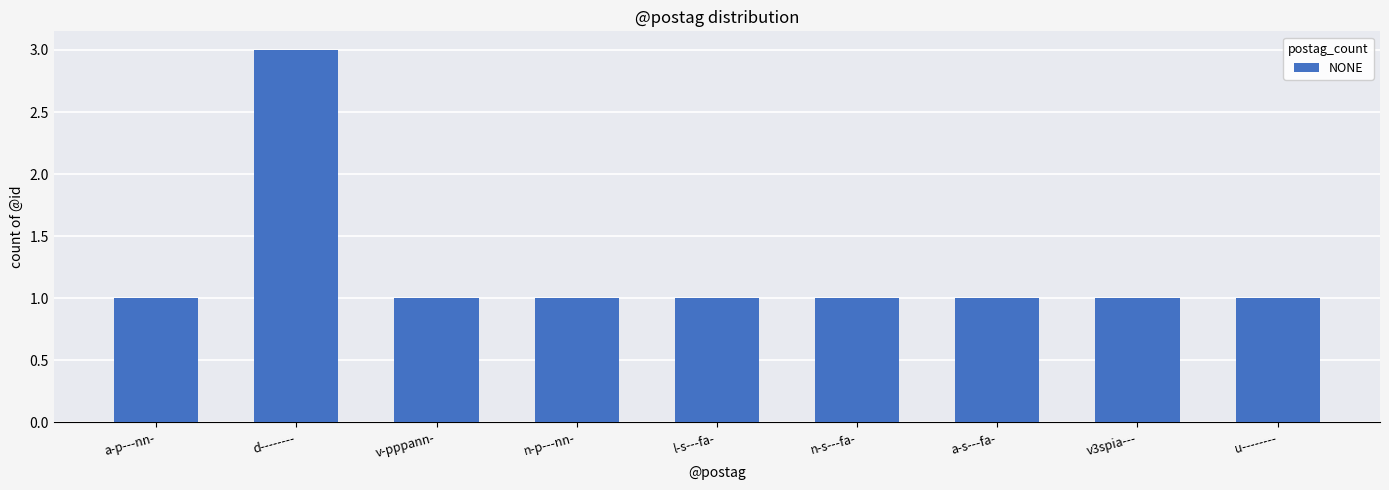

How many bars are there in total?

9